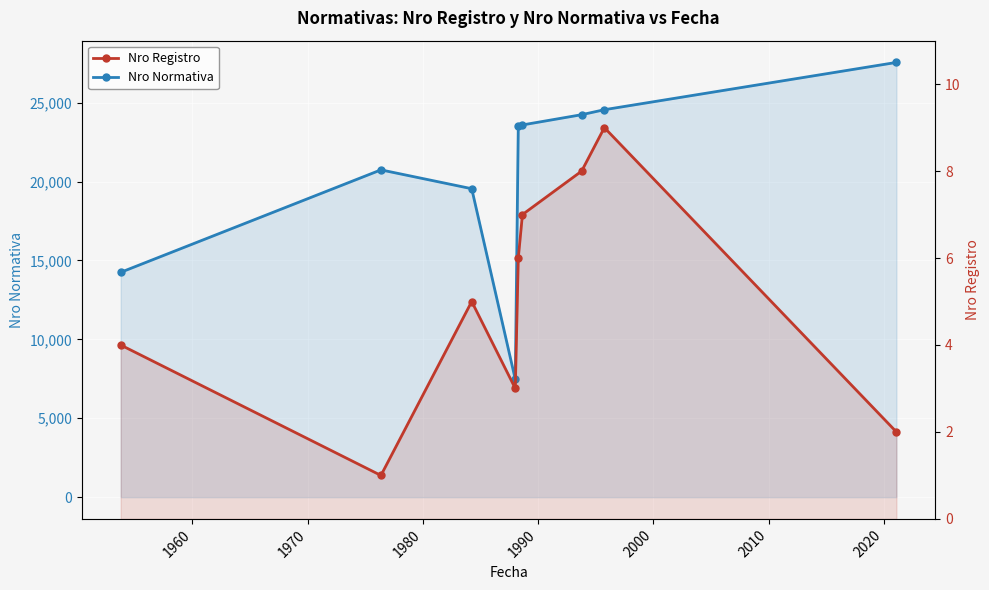

How many interior local peaks does the Nro Registro series have?

2